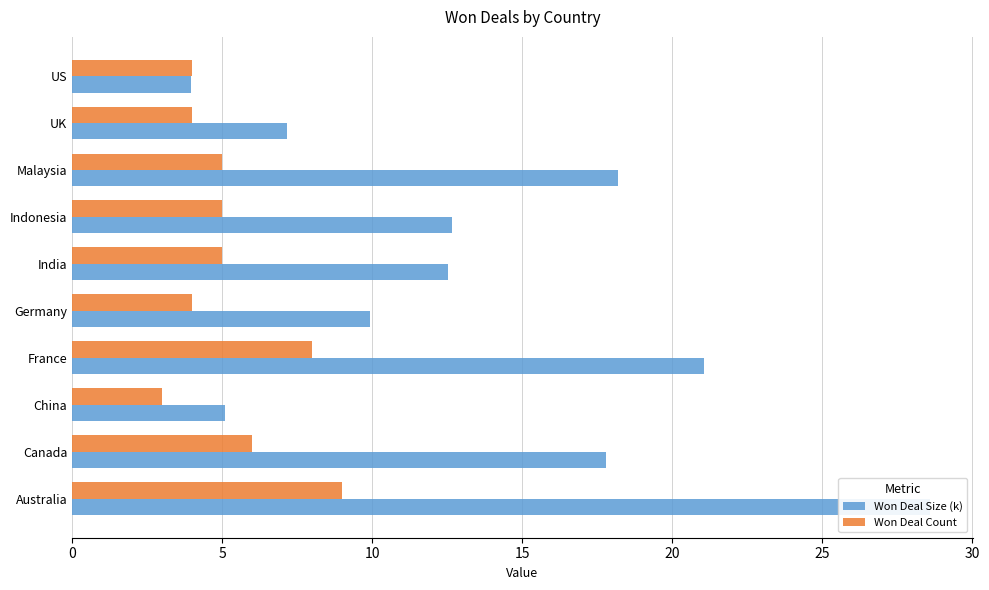

At how many categories does at least one series exceed 17?

4